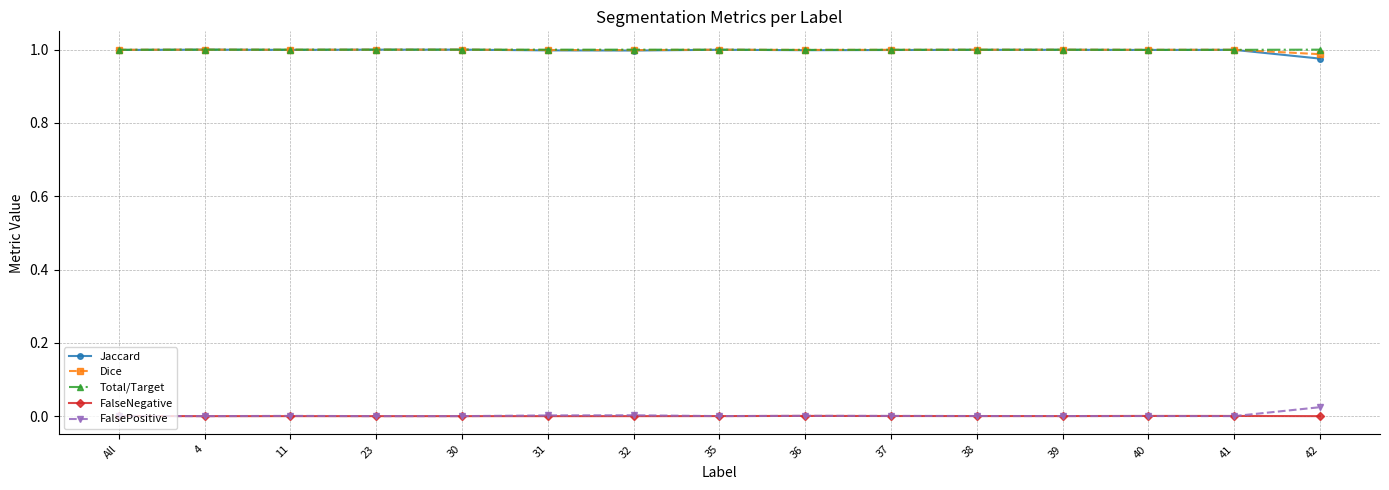

True or false: Jaccard has a value of 0.4 at 42.

False